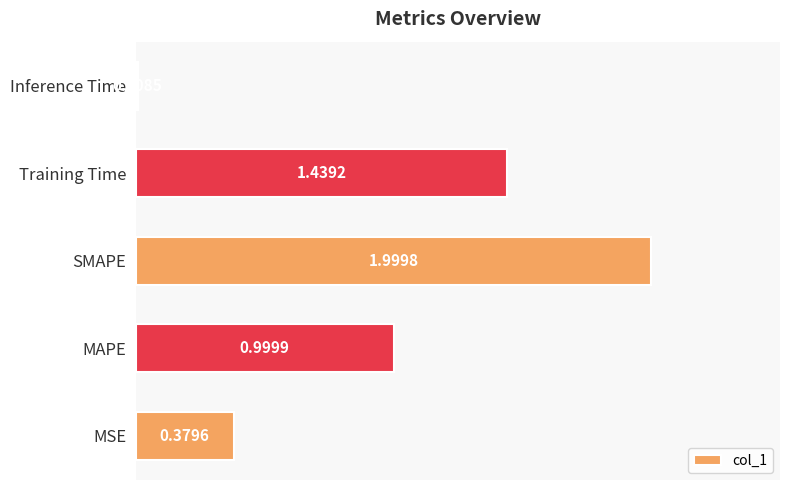

How many bars are there in total?

5